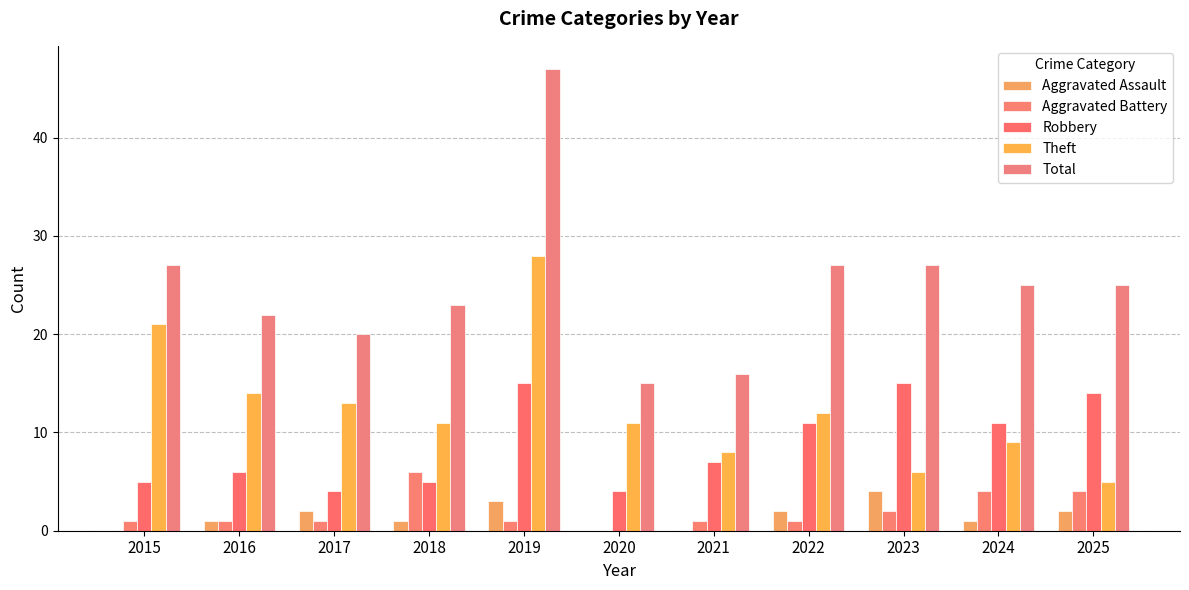

Which series has the widest spread of values?

Total